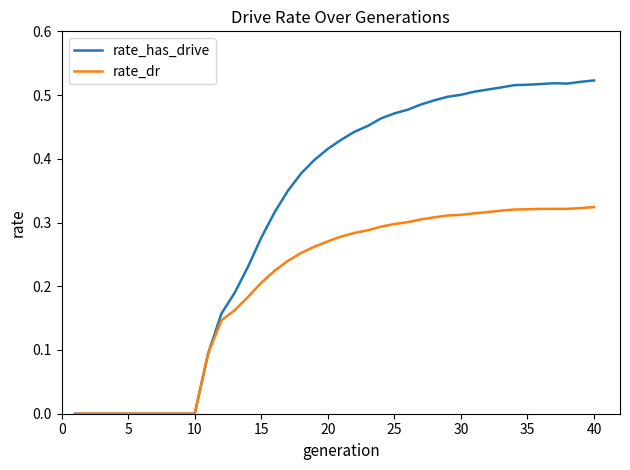

How many lines are shown in the chart?

2